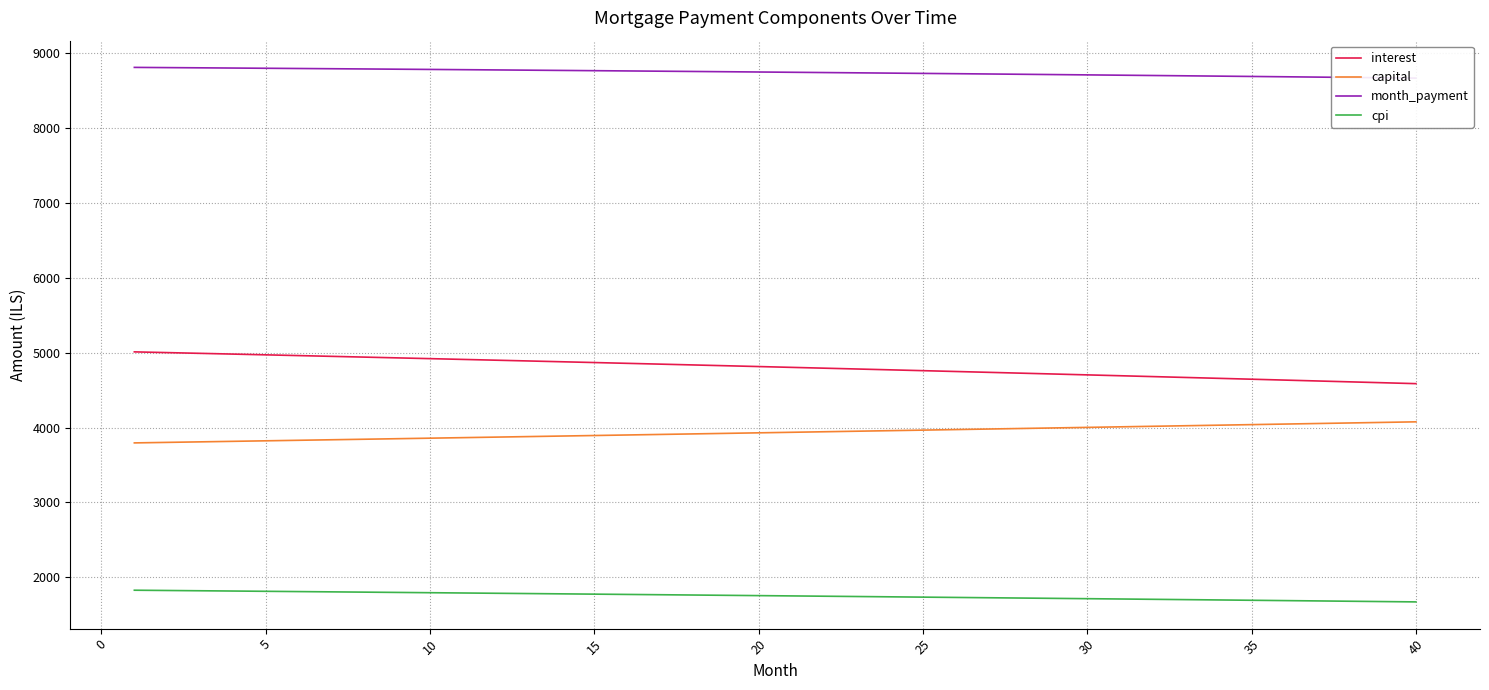

Which series has the largest total across all categories?

month_payment